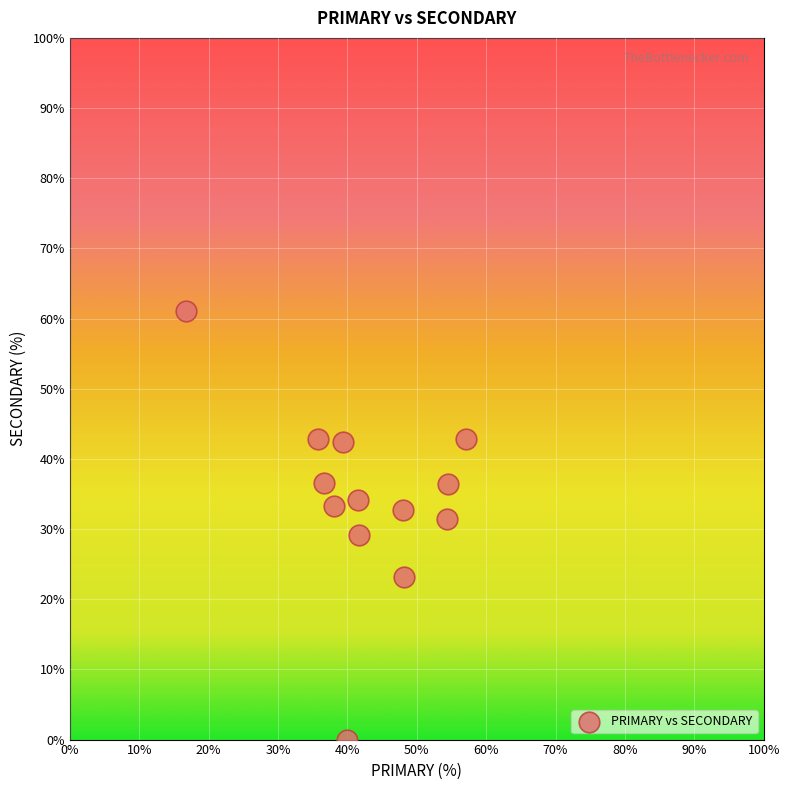

What is the range of X values (max minus min)?

40.5